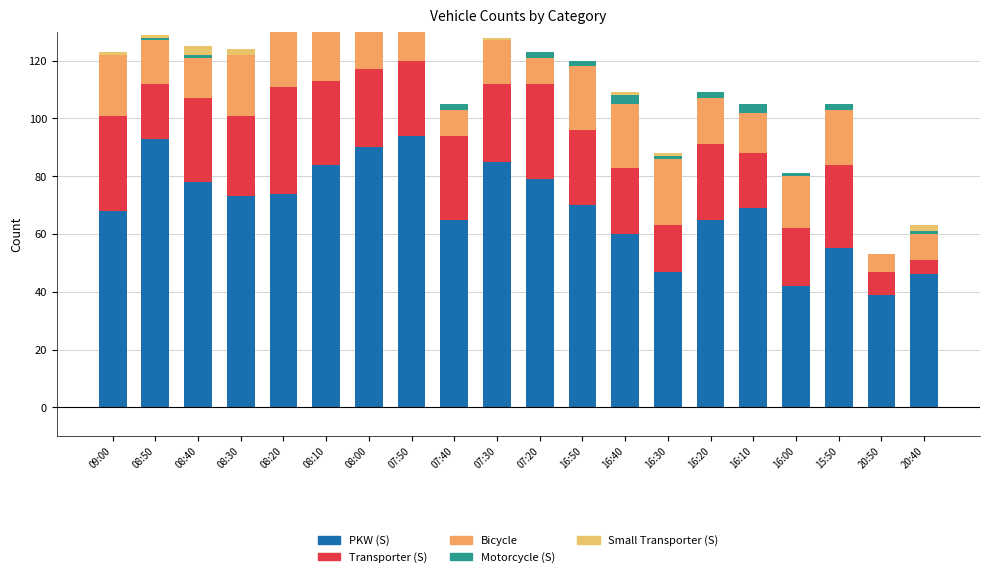

Reading left to right, list all the values displayed in this chart.

PKW (S): 09:00=68	08:50=93	08:40=78	08:30=73	08:20=74	08:10=84	08:00=90	07:50=94	07:40=65	07:30=85	07:20=79	16:50=70	16:40=60	16:30=47	16:20=65	16:10=69	16:00=42	15:50=55	20:50=39	20:40=46
Transporter (S): 09:00=33	08:50=19	08:40=29	08:30=28	08:20=37	08:10=29	08:00=27	07:50=26	07:40=29	07:30=27	07:20=33	16:50=26	16:40=23	16:30=16	16:20=26	16:10=19	16:00=20	15:50=29	20:50=8	20:40=5
Bicycle: 09:00=21	08:50=15	08:40=14	08:30=21	08:20=31	08:10=32	08:00=25	07:50=12	07:40=9	07:30=15	07:20=9	16:50=22	16:40=22	16:30=23	16:20=16	16:10=14	16:00=18	15:50=19	20:50=6	20:40=9
Motorcycle (S): 09:00=0	08:50=1	08:40=1	08:30=0	08:20=1	08:10=1	08:00=0	07:50=2	07:40=2	07:30=0	07:20=2	16:50=2	16:40=3	16:30=1	16:20=2	16:10=3	16:00=1	15:50=2	20:50=0	20:40=1
Small Transporter (S): 09:00=1	08:50=1	08:40=3	08:30=2	08:20=1	08:10=1	08:00=0	07:50=1	07:40=0	07:30=1	07:20=0	16:50=0	16:40=1	16:30=1	16:20=0	16:10=0	16:00=0	15:50=0	20:50=0	20:40=2